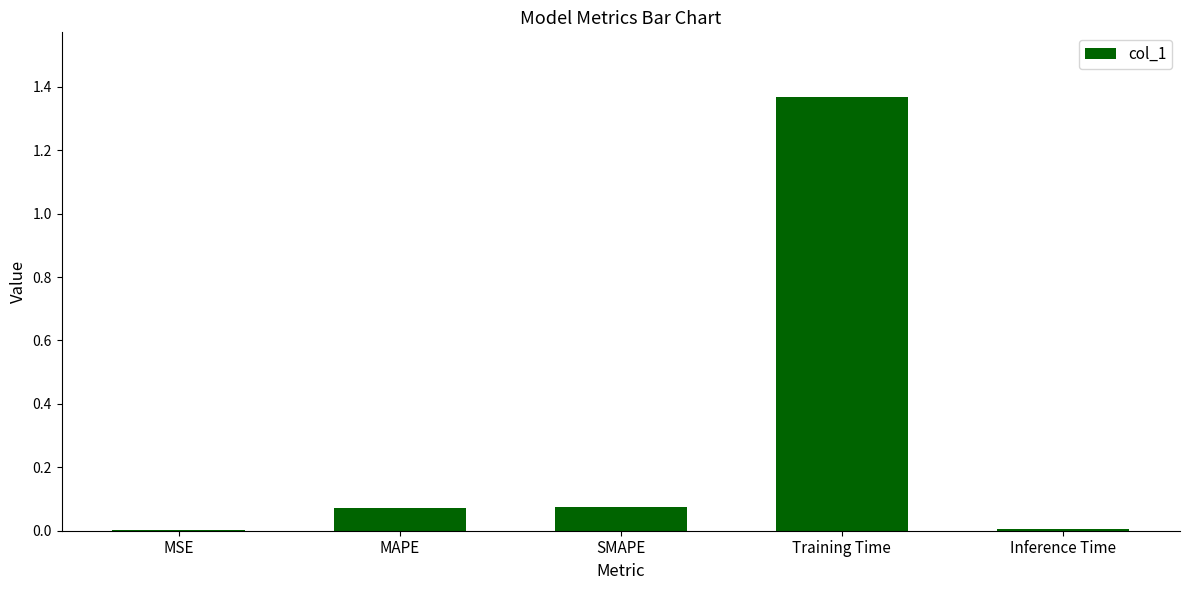

The value at Training Time is 1.9. True or false?

False